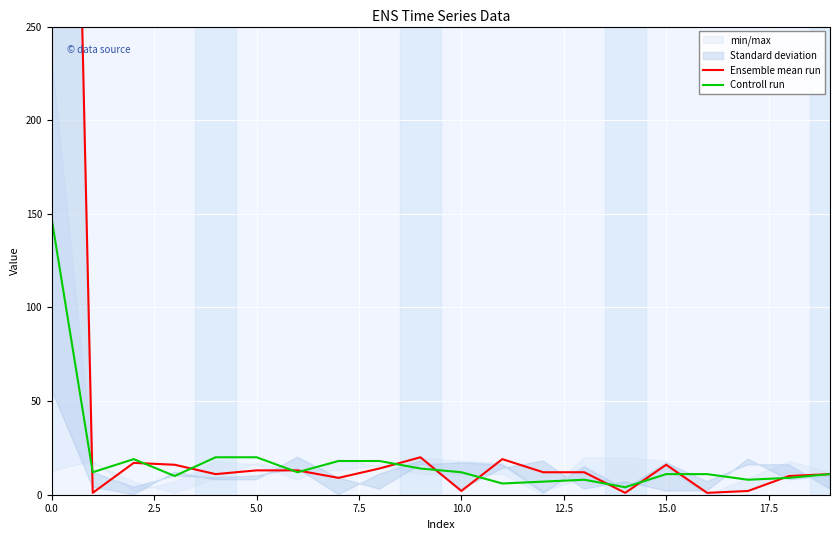

What is the average value of the Controll run series?

19